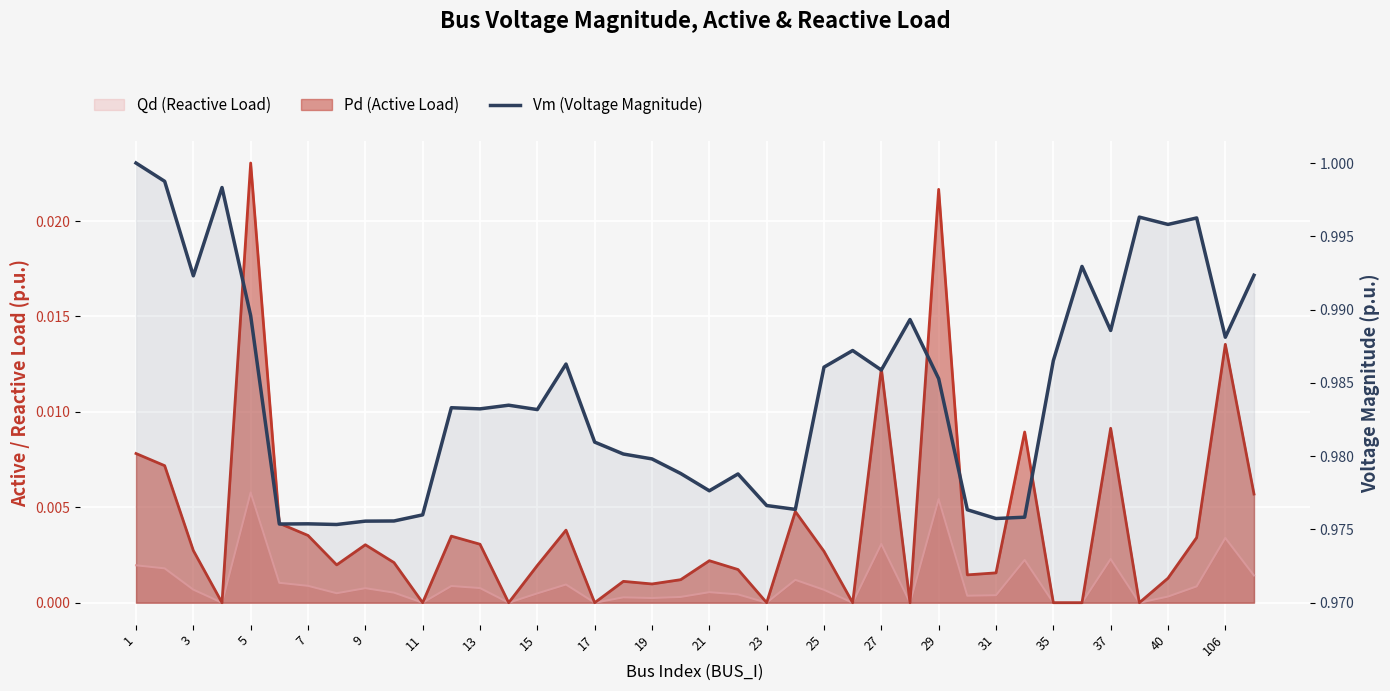

Is it true that the value at 15 is 1.0?

True